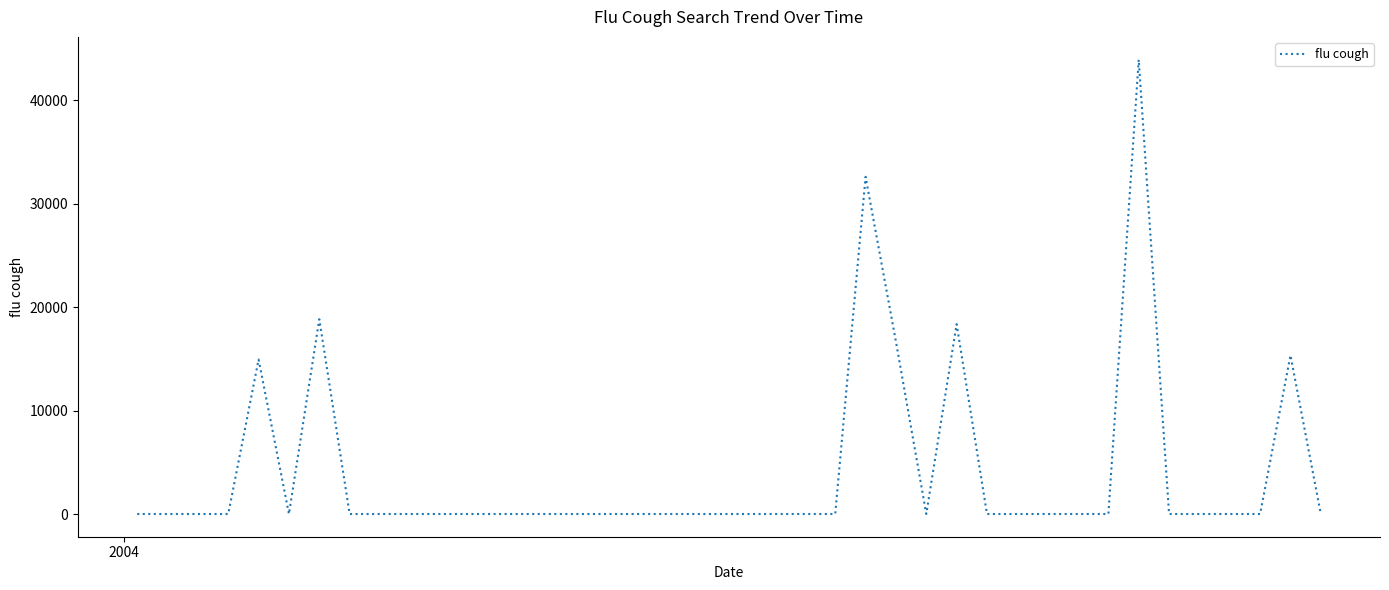

What is the difference between the maximum and minimum values?

43953.7